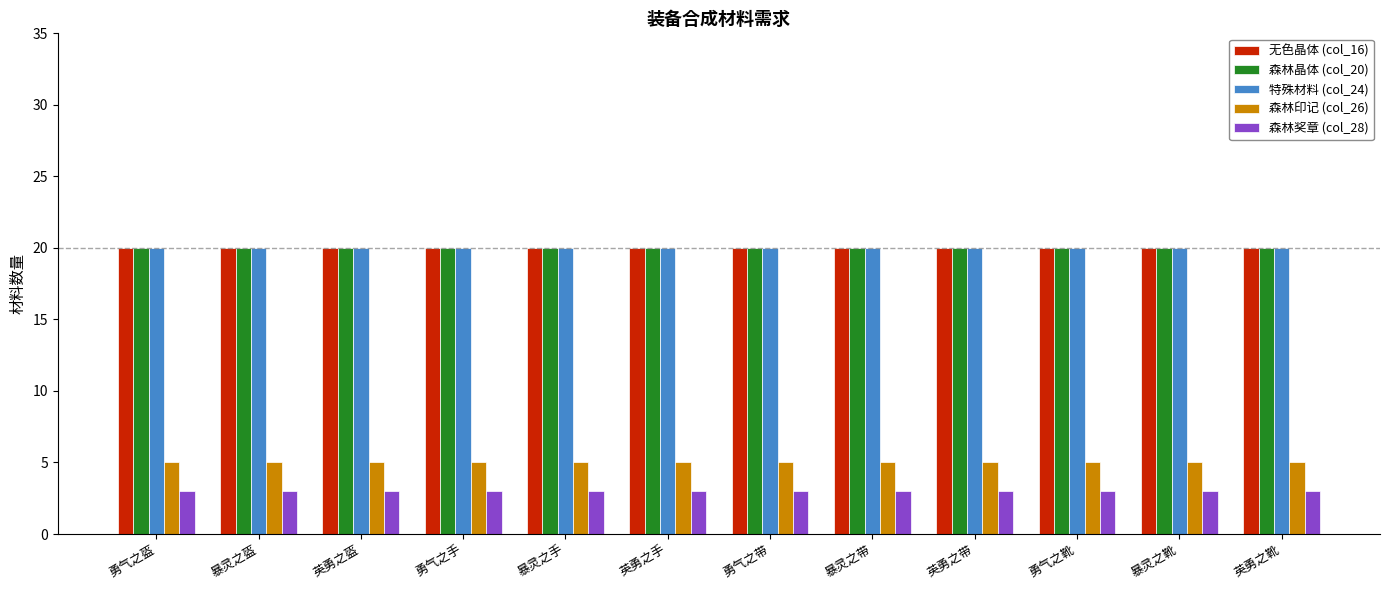

How many groups of bars are there?

12